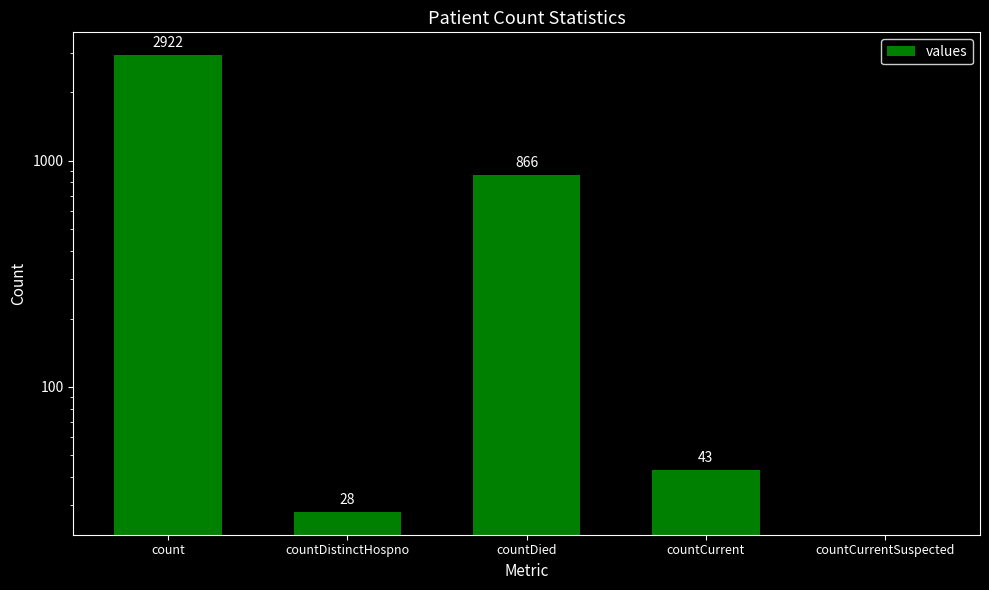

Rank the categories by value from lowest to highest.

countCurrentSuspected, countDistinctHospno, countCurrent, countDied, count